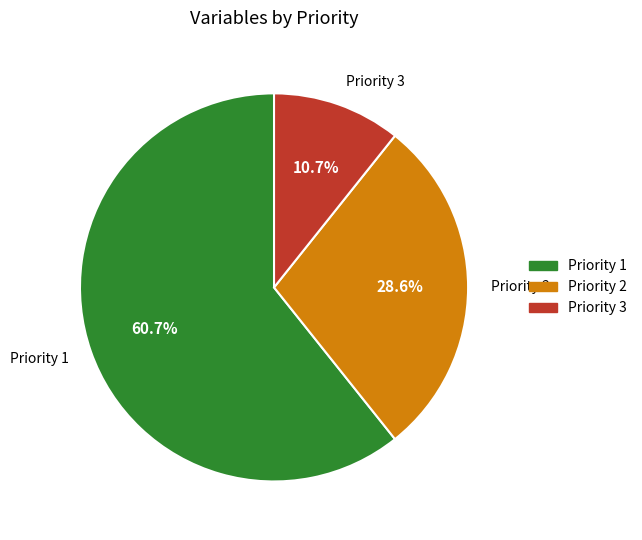

What is the smallest slice in the pie chart?

Priority 3